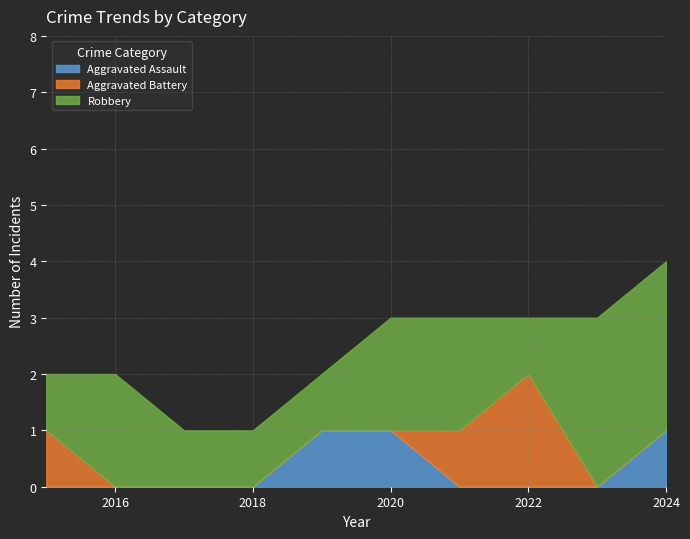

Where do Aggravated Battery and Aggravated Assault first cross each other?

2020 and 2021